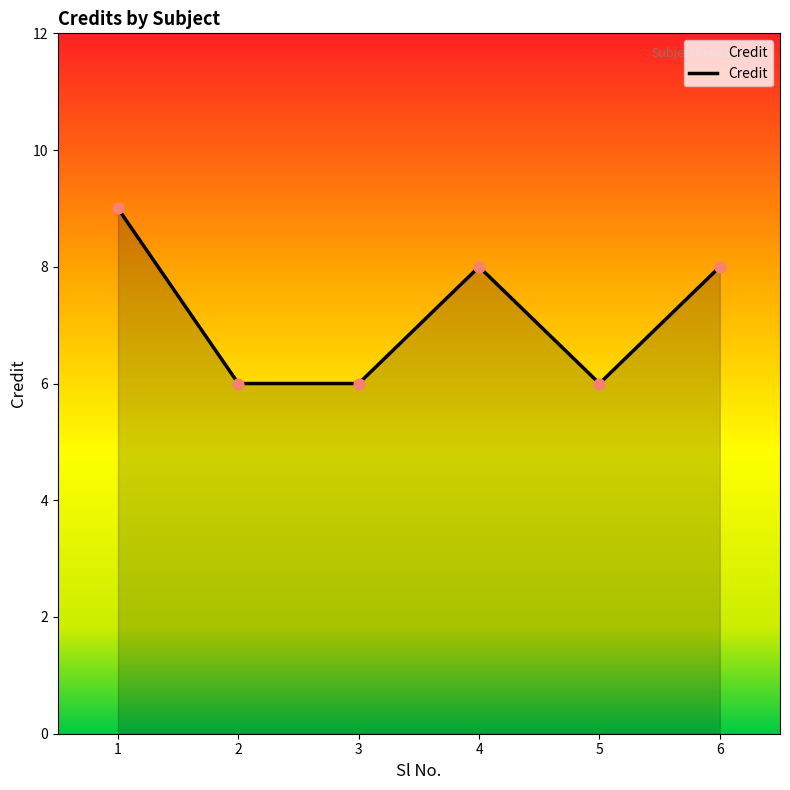

Between 3 and 4, which is larger?

4